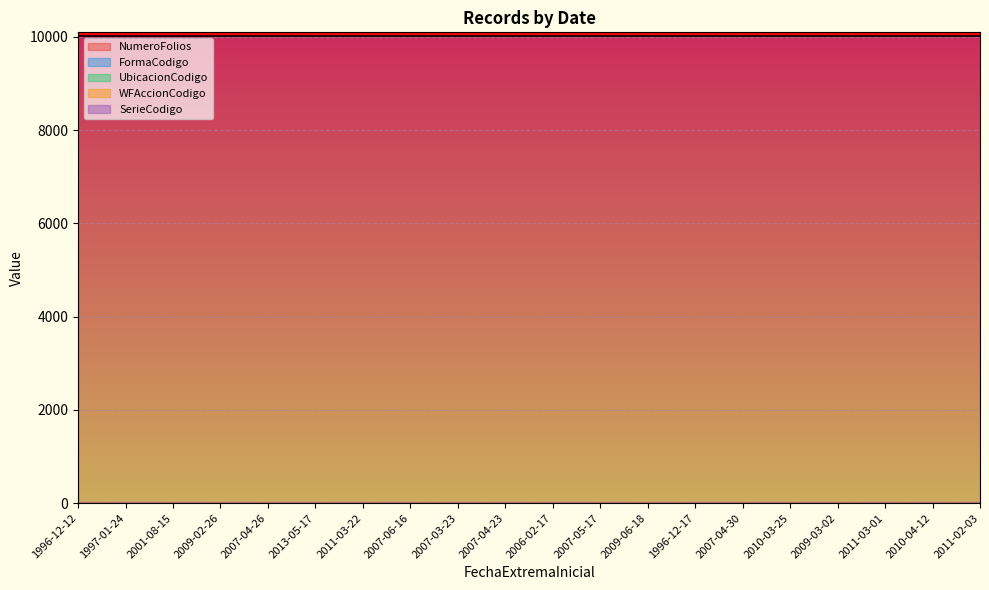

Between 1996-12-12 and 1997-01-24, which is larger?

1996-12-12